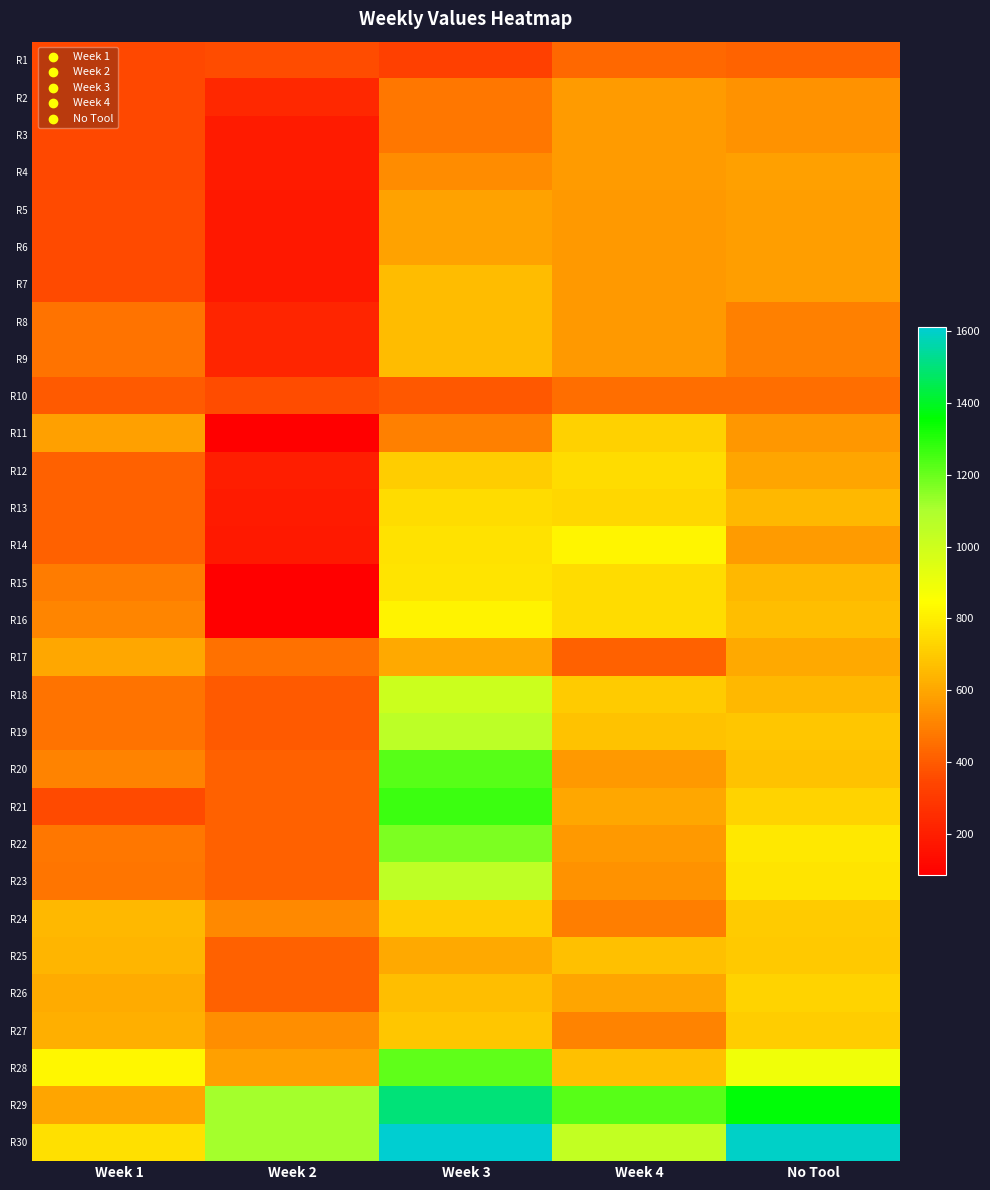

Rank the series by their maximum value, from lowest to highest.

R1, R10, R2, R3, R4, R5, R6, R17, R7, R8, R9, R25, R24, R27, R11, R26, R12, R13, R15, R16, R14, R18, R23, R19, R22, R28, R20, R21, R29, R30